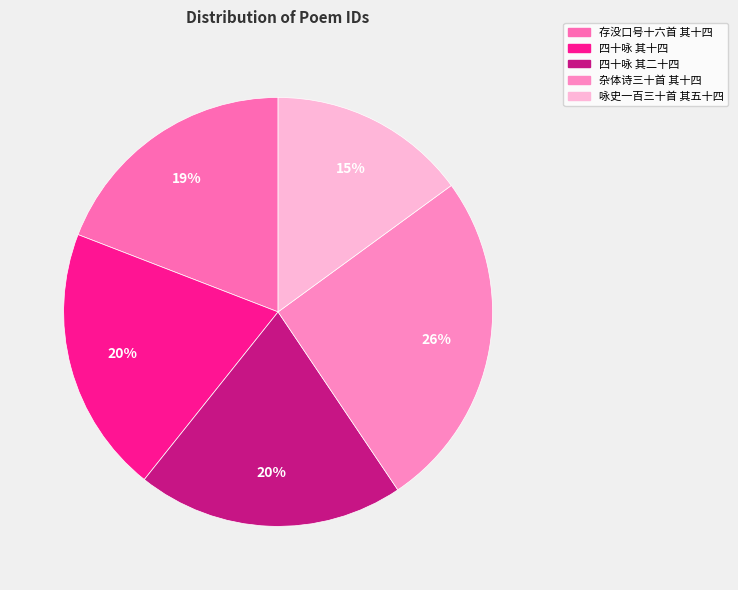

Which category has the biggest portion of the pie?

杂体诗三十首 其十四